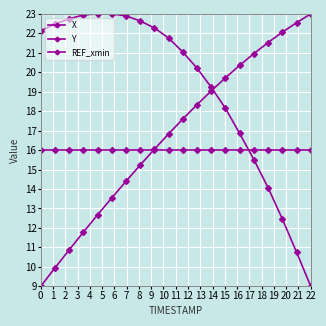

Is this an area chart (filled region under the line)?

No